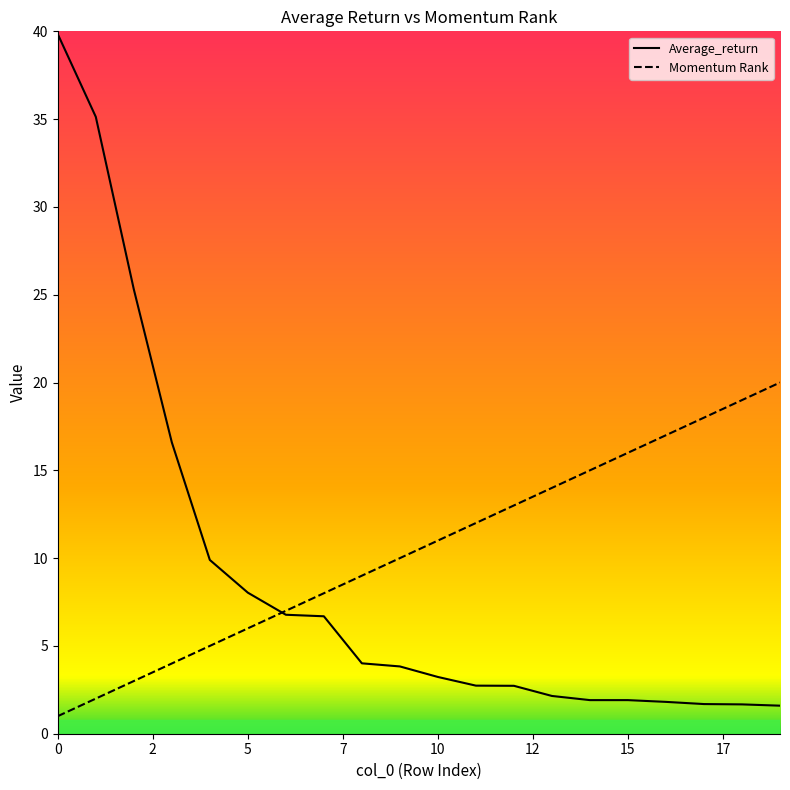

What is the highest value of the Average_return series?

39.8